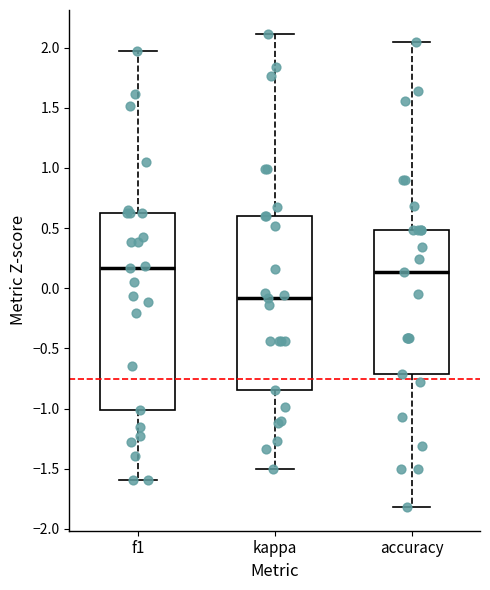

Where is the lower edge of the box for f1 on the y-axis? The values are not printed on the chart, so give them approximately, as read against the axis.

-1.00